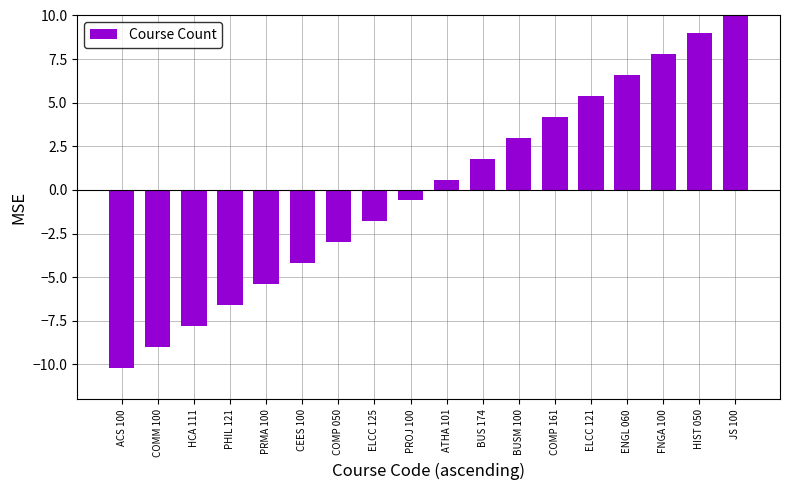

What is the difference between the second highest and second lowest values?

18.0